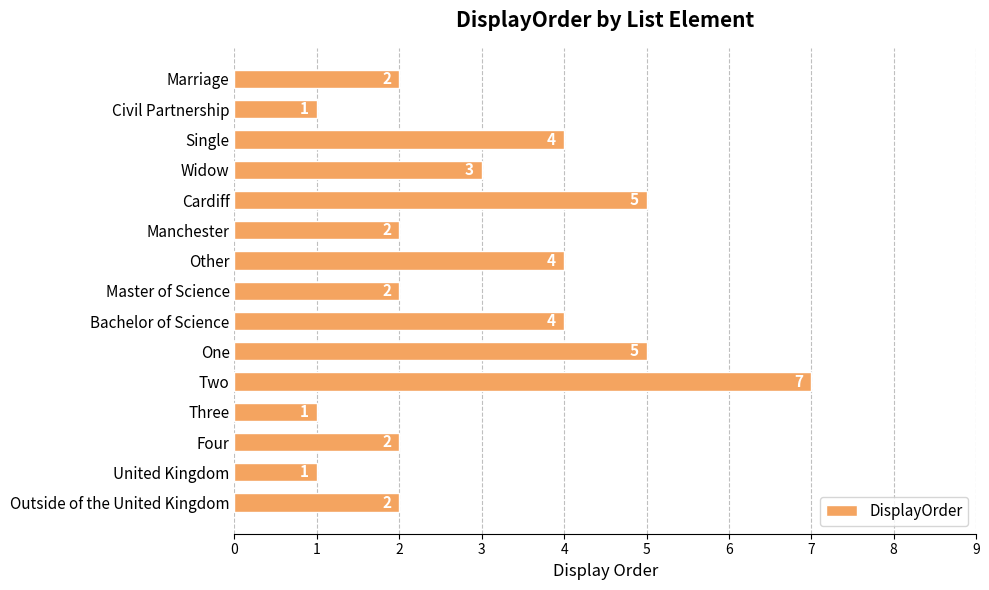

What is the change in value from Civil Partnership to Two?

+6